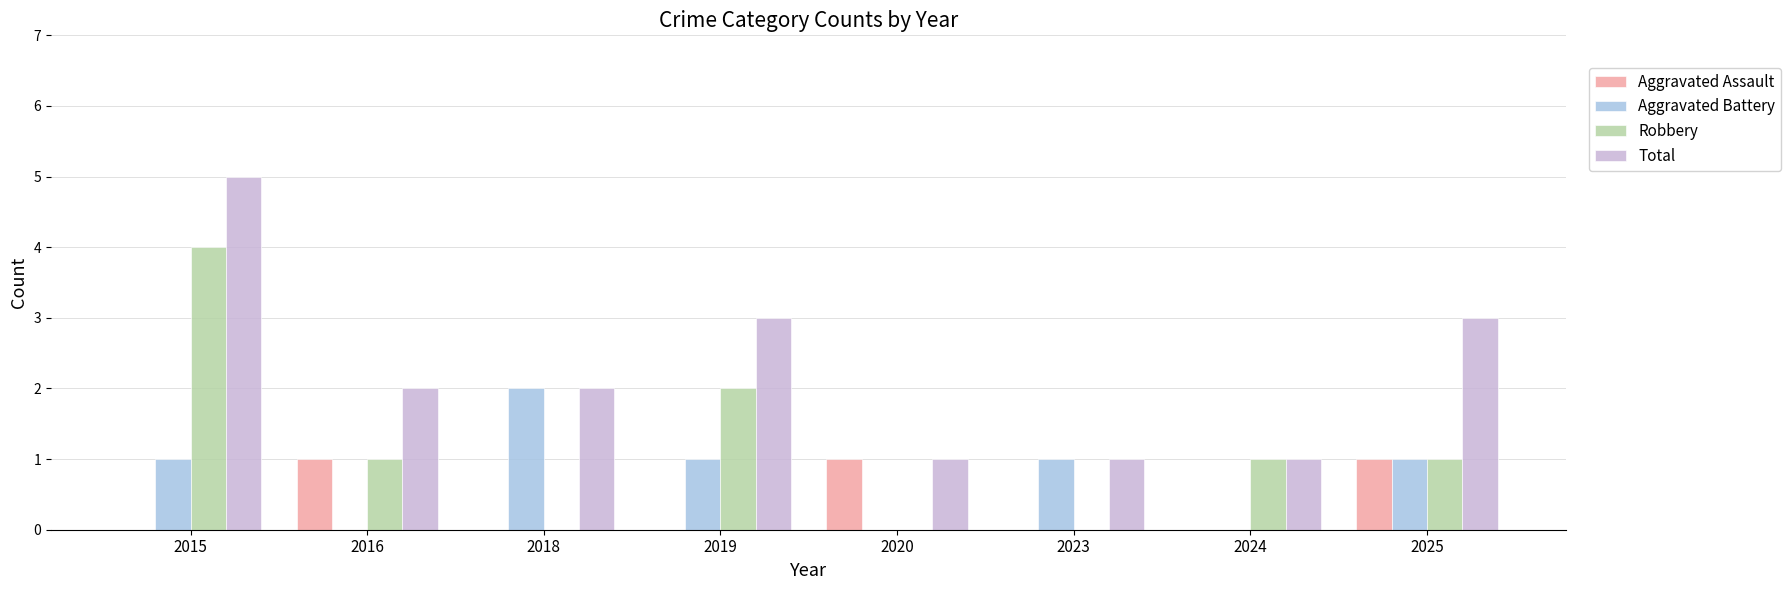

What is the maximum value shown in the chart?

5